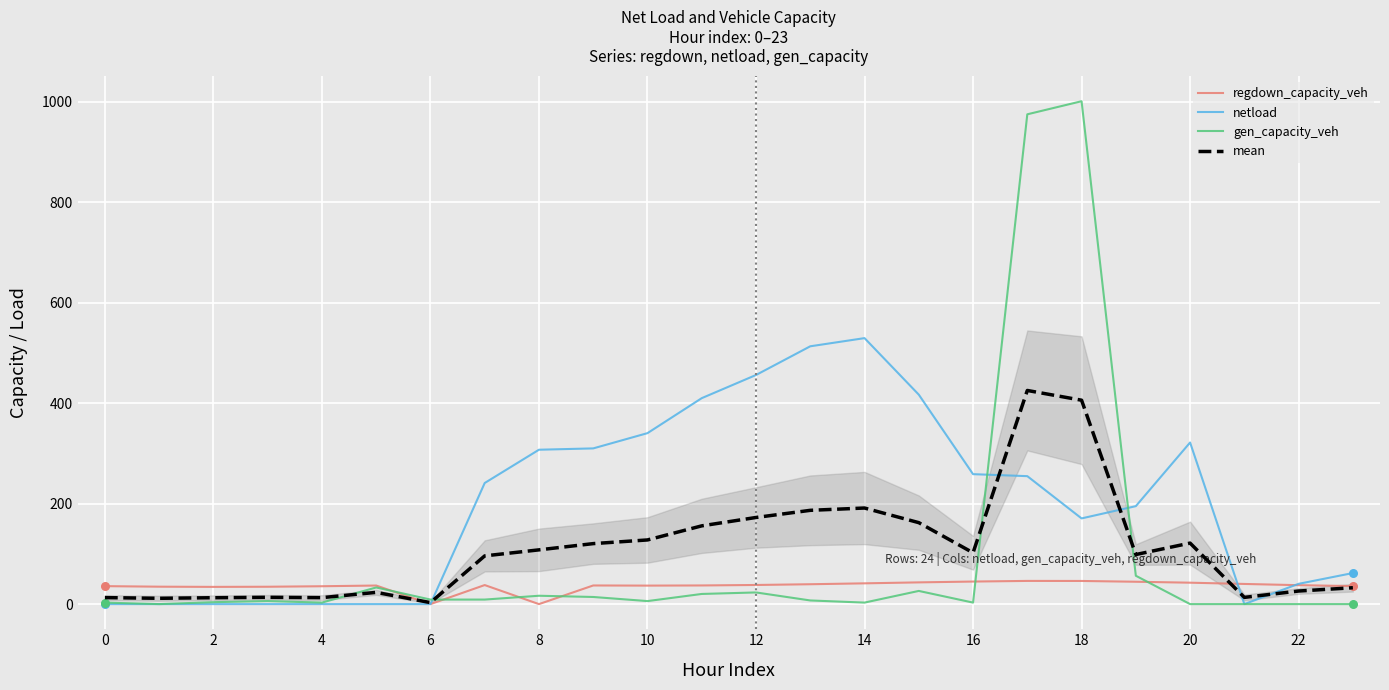

At how many categories does at least one series exceed 838?

2